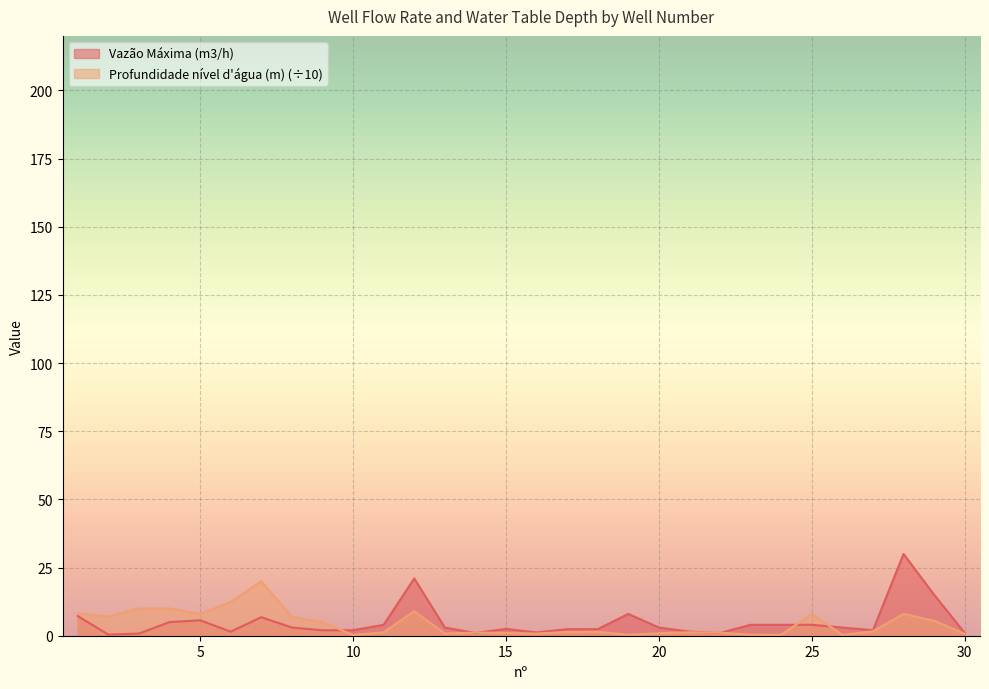

List the labels in order of Vazão Máxima (m3/h) value, largest first.

28, 12, 29, 19, 1, 7, 5, 4, 11, 23, 24, 25, 8, 13, 20, 26, 15, 17, 18, 9, 10, 27, 6, 21, 16, 14, 22, 30, 3, 2